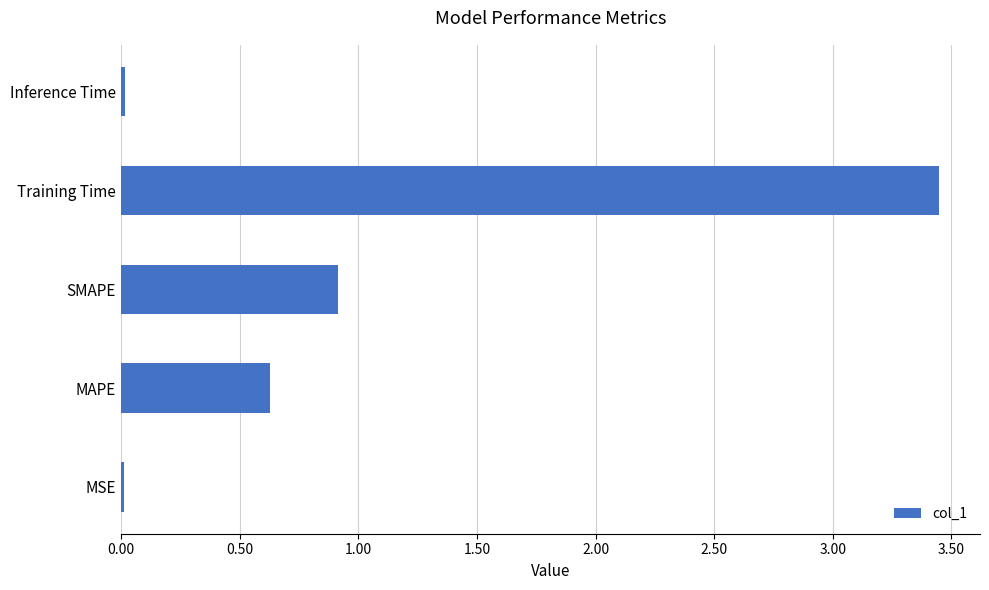

Is it true that the value at MAPE is 0.6?

True